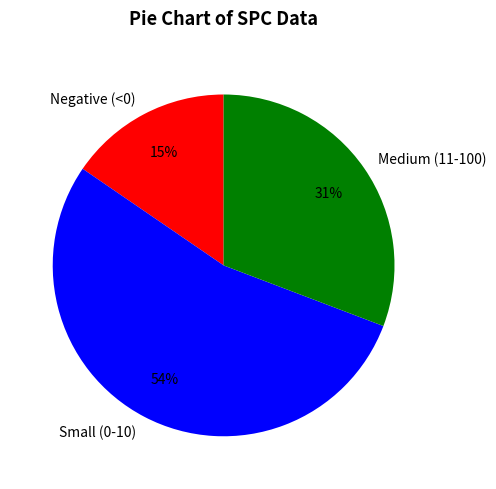

Is the sum of Negative (<0) and Small (0-10) greater than half?

Yes